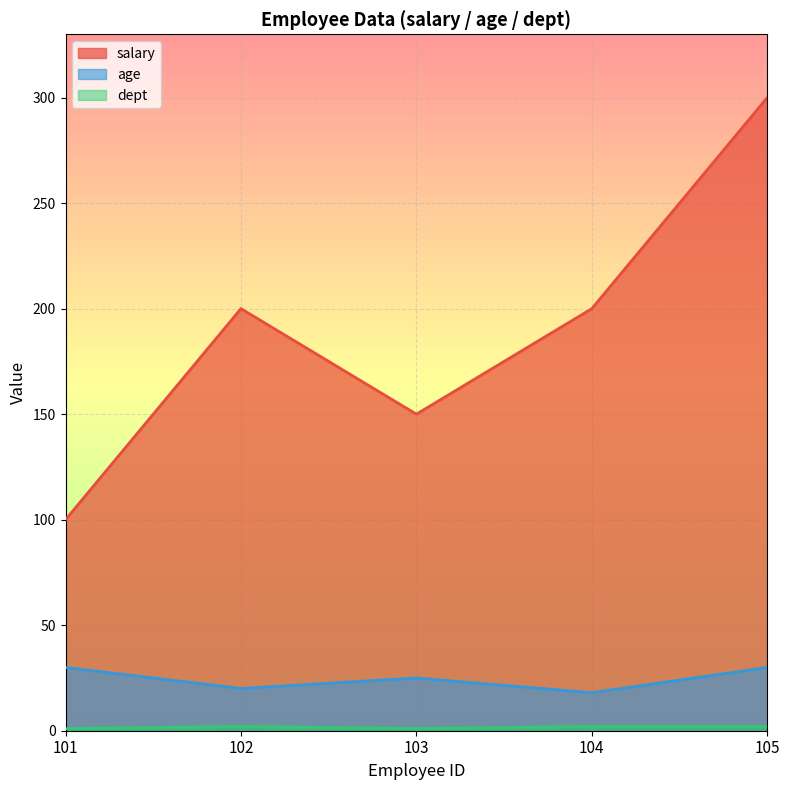

True or false: age and dept intersect in this chart.

False